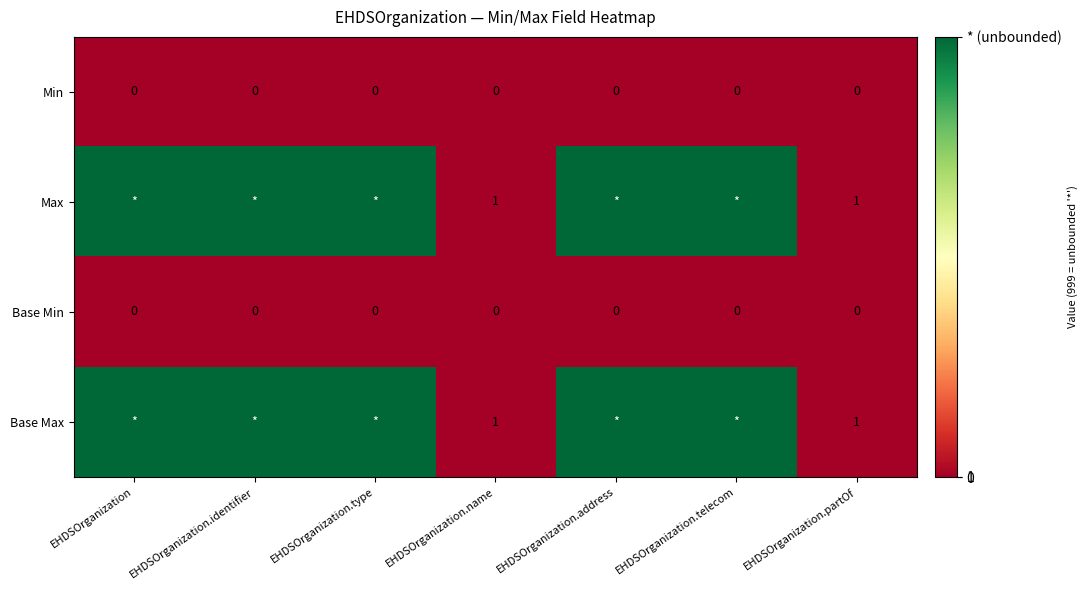

Is it true that Base Min equals 0 at EHDSOrganization.address?

True